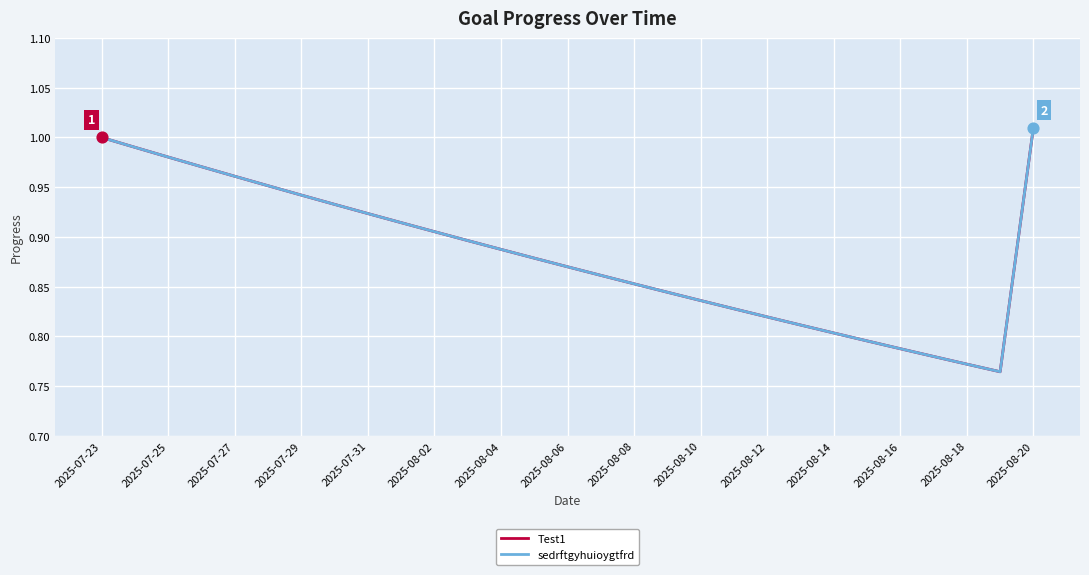

Which series has the largest total across all categories?

Test1